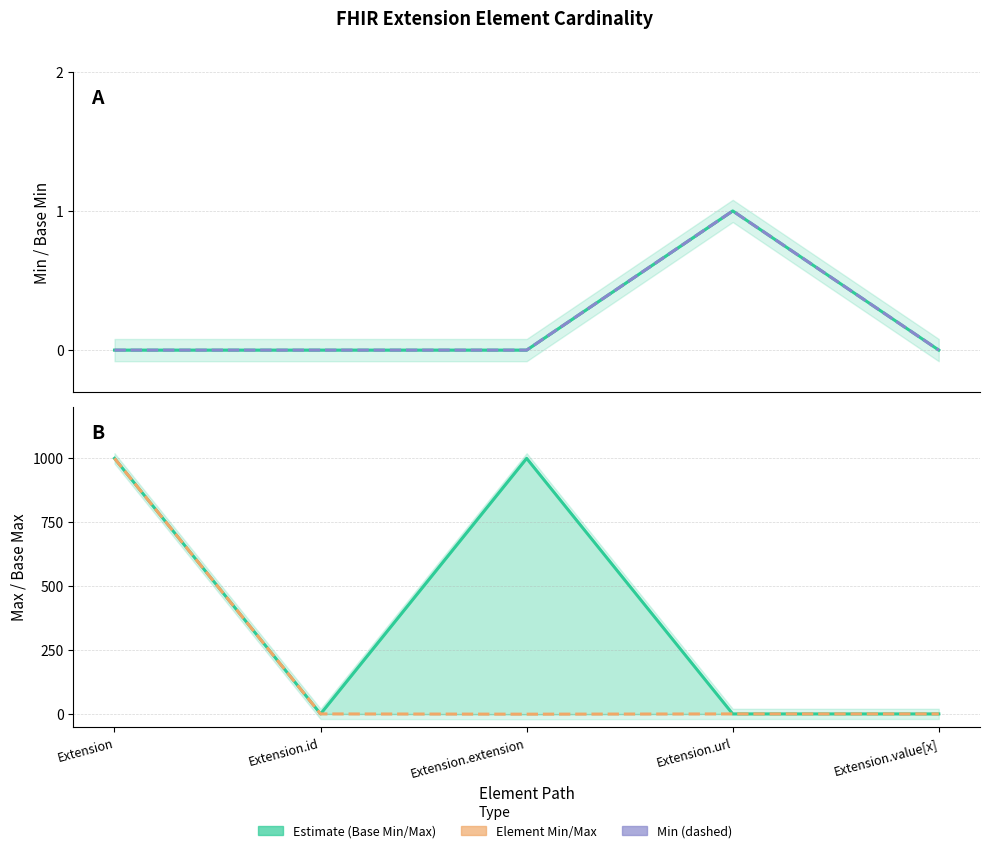

True or false: Base Max and Base Min cross at least once.

False